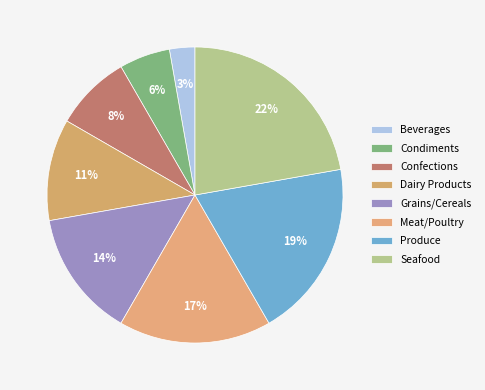

To the nearest percent, what is the difference between the Grains/Cereals and Meat/Poultry slice percentages?

3%